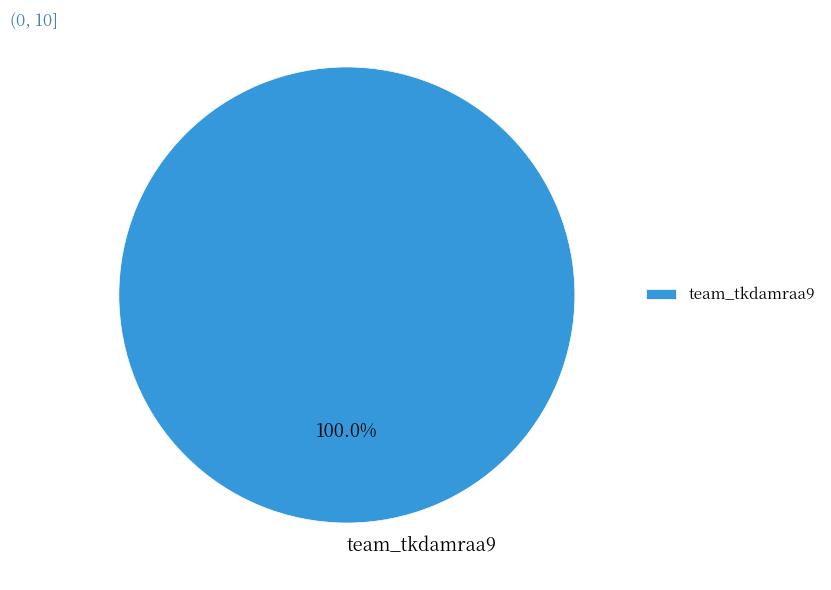

How many slices are in this pie chart?

1